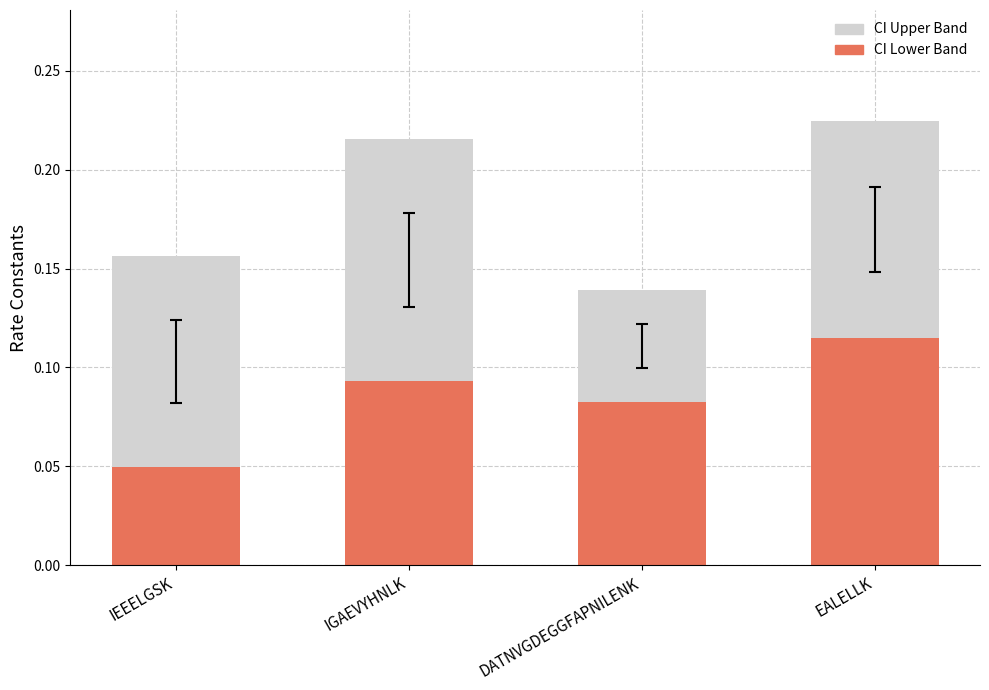

At how many categories does at least one series exceed 0?

4